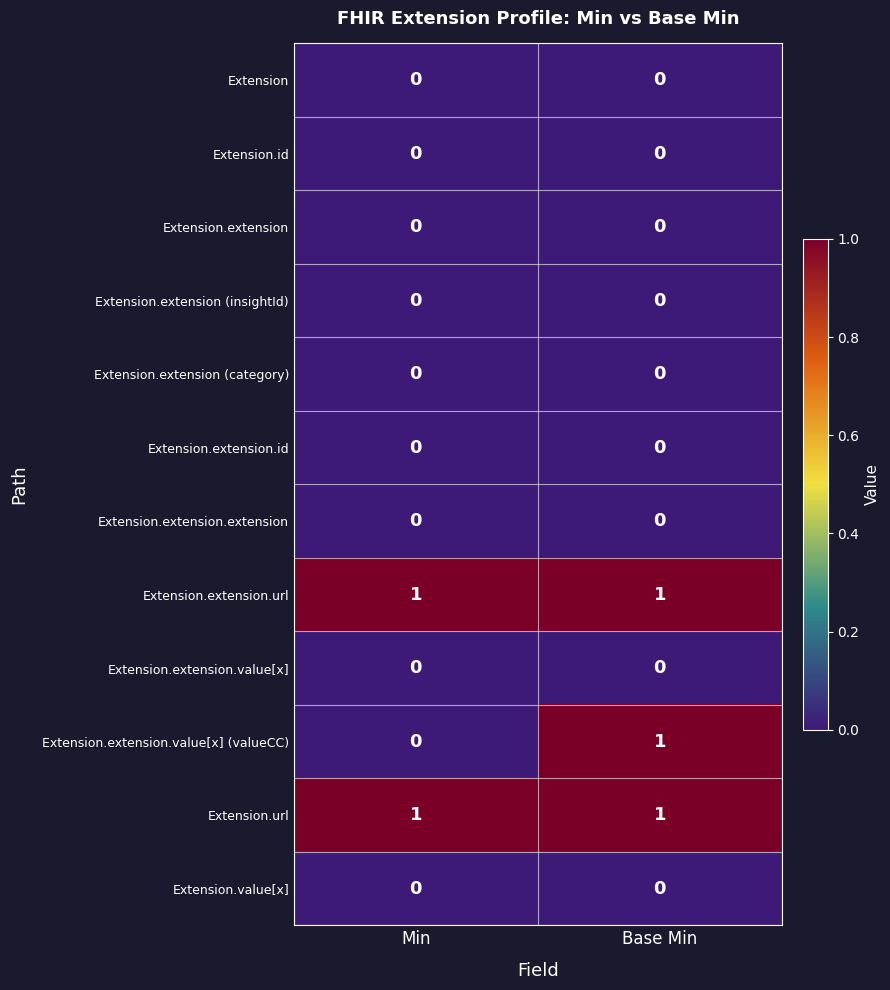

Is it true that Extension.extension.url equals 0 at Base Min?

False